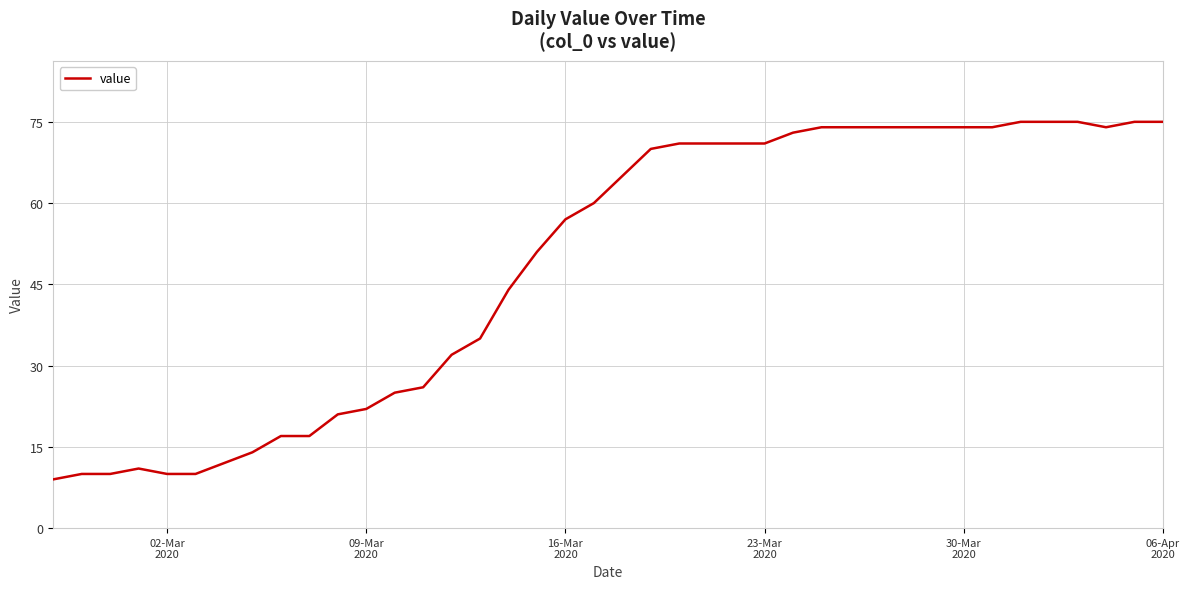

What is the greatest value displayed?

75